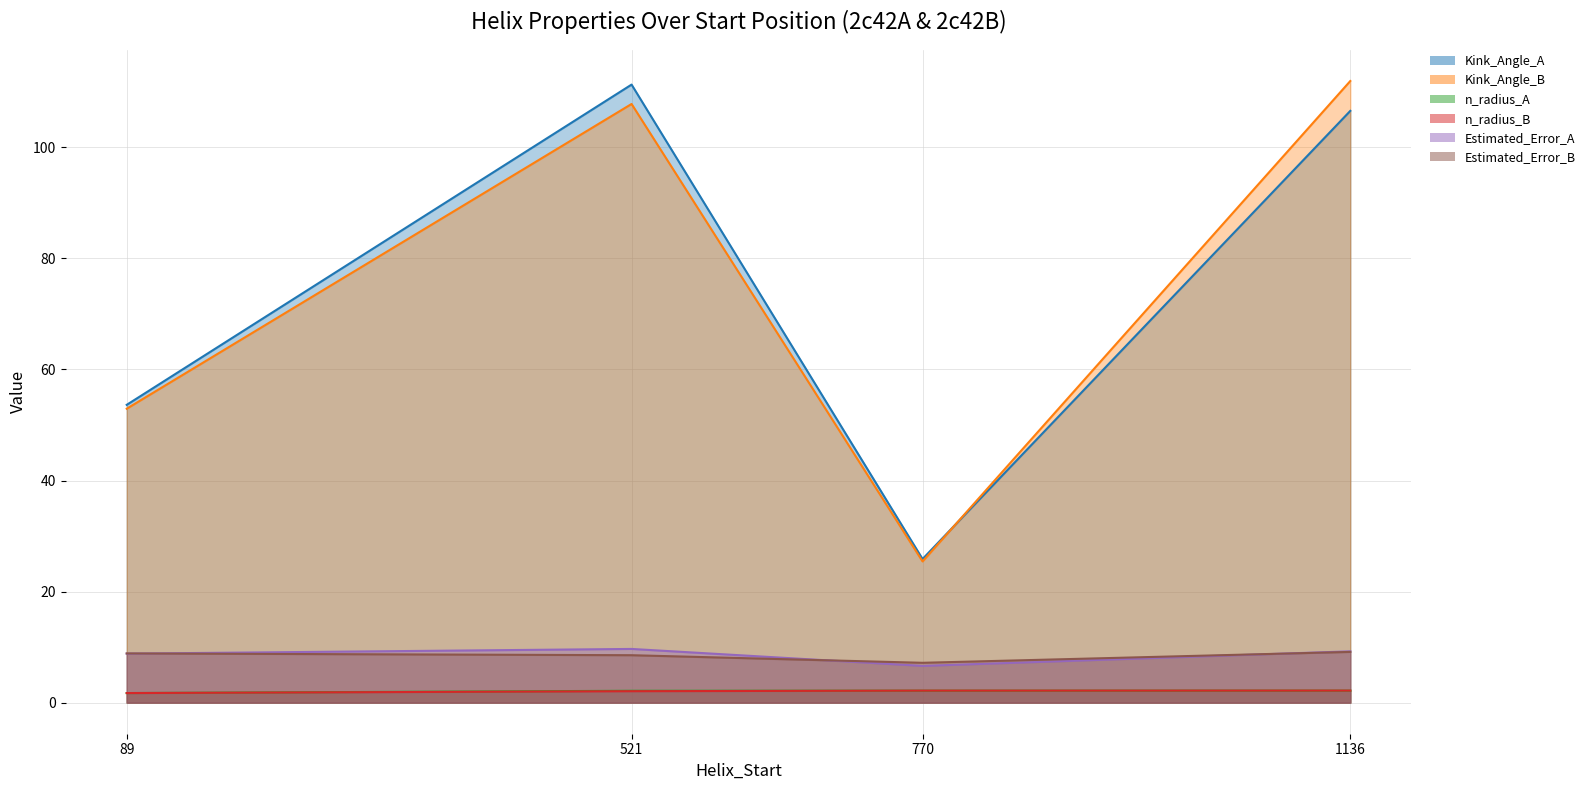

How many lines are shown in the chart?

6